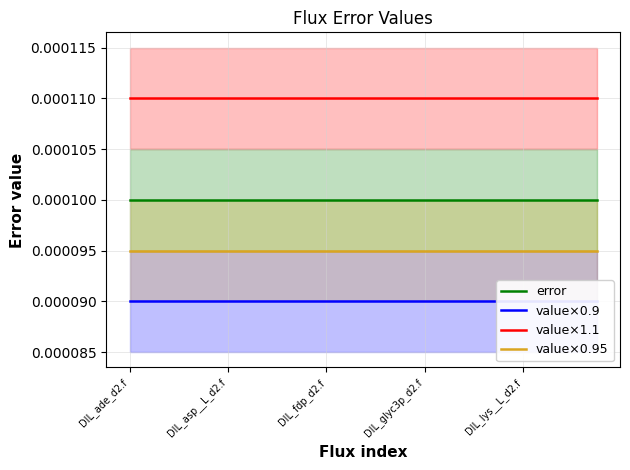

Does the chart have visible grid lines?

Yes